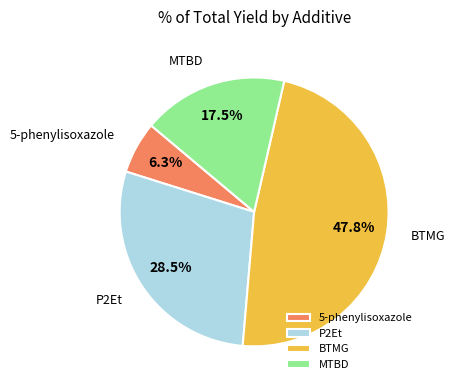

Combined, do P2Et and MTBD account for over 50%?

No